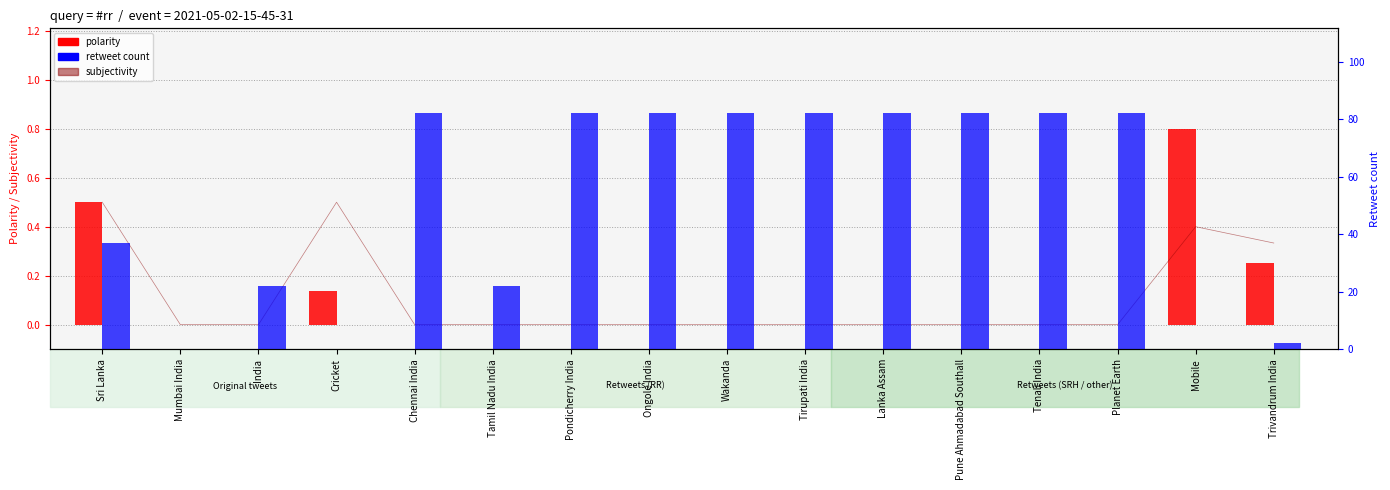

What is the maximum value shown in the chart?

82.0